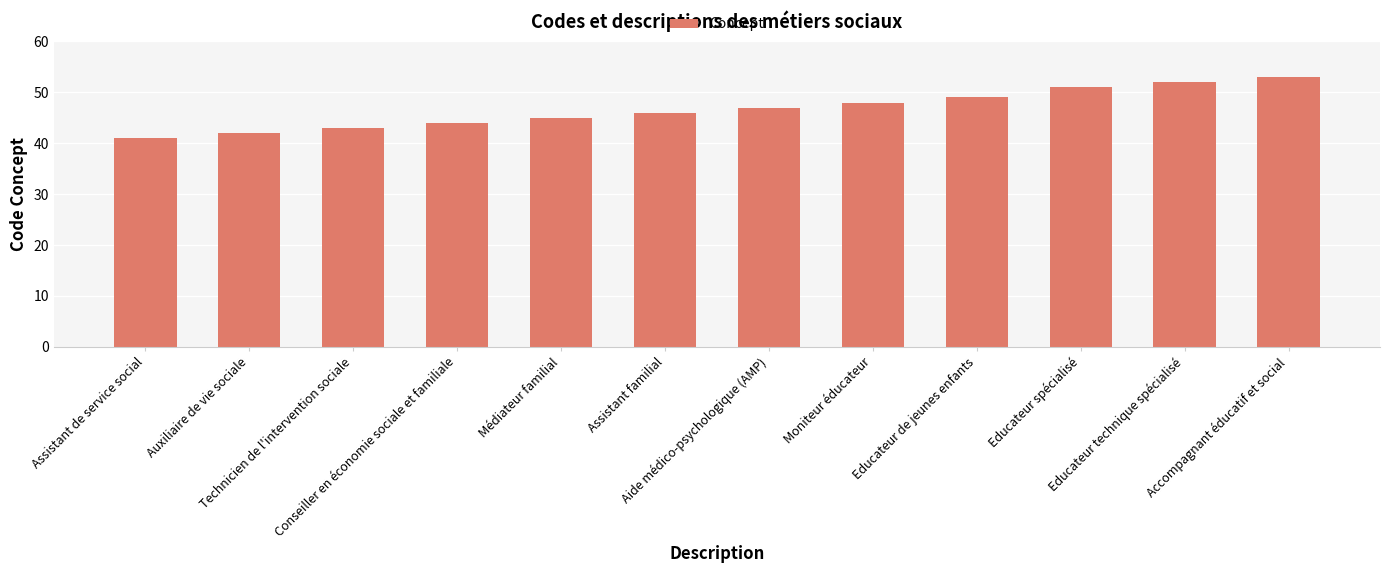

What is the greatest value displayed?

53